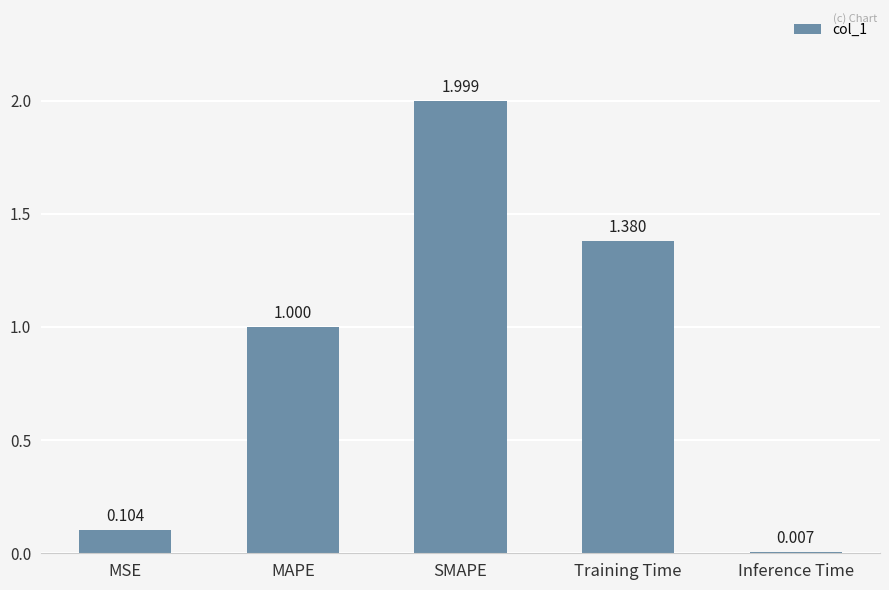

What is the label of the 2nd bar from the right?

Training Time